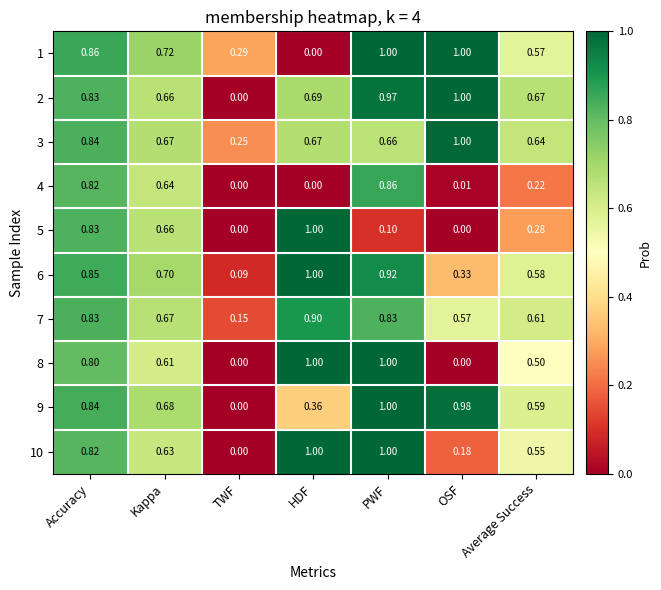

Is the value of 9 at HDF greater than the value of 6 at Kappa?

No